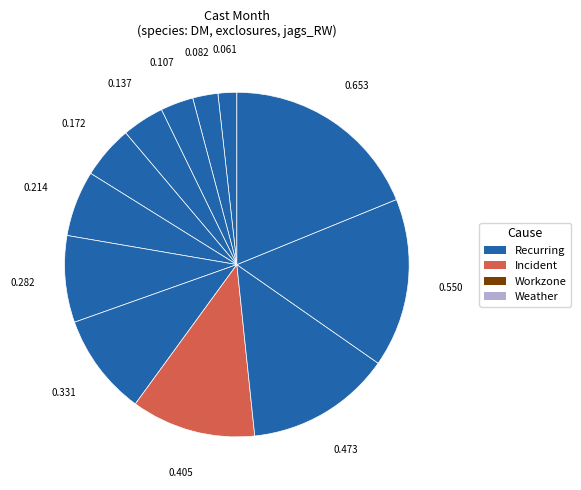

How many segments does this pie chart have?

12